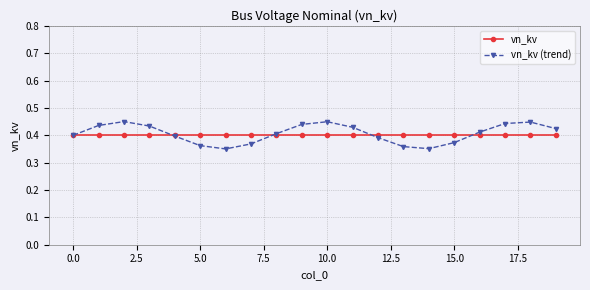

What is the difference between the maximum and minimum values in the vn_kv (trend) series?

0.1